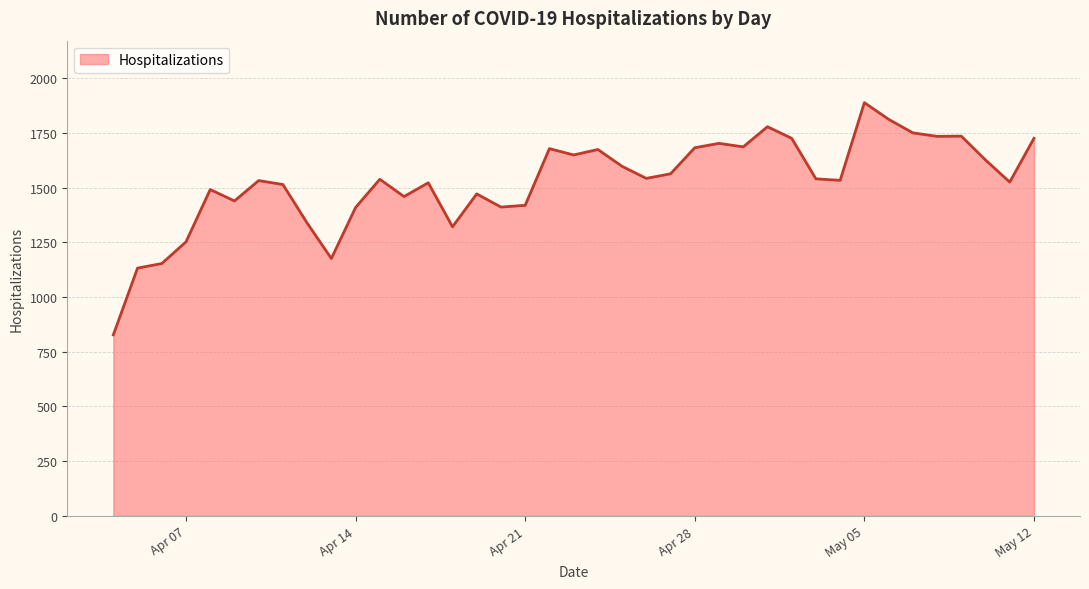

What is the maximum value shown in the chart?

1888